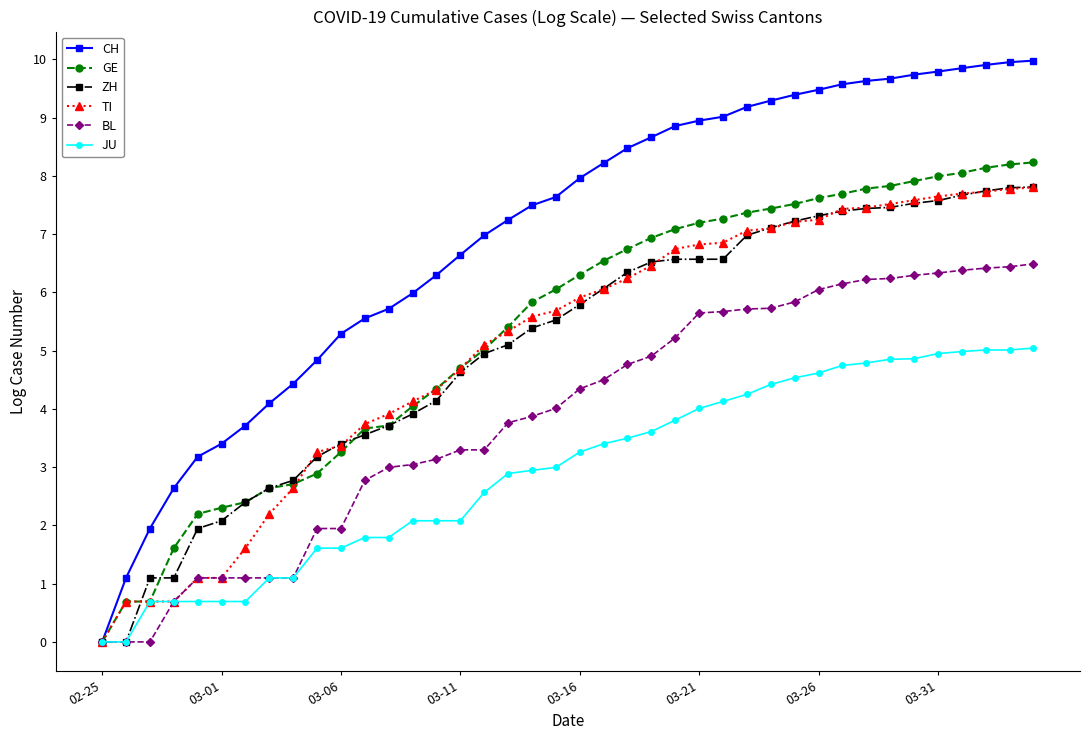

Which series has the largest total across all categories?

CH